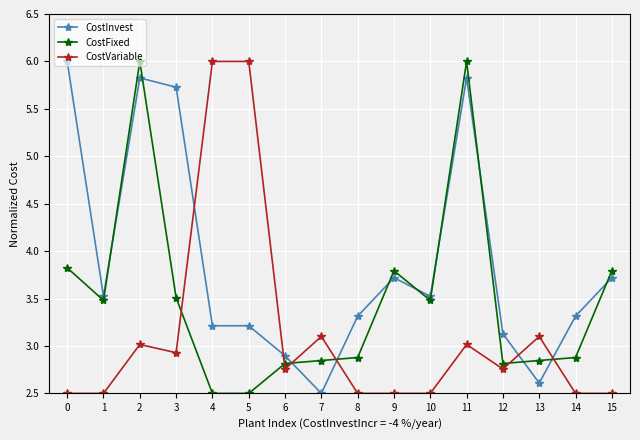

At which category does CostVariable reach its first local peak?

2